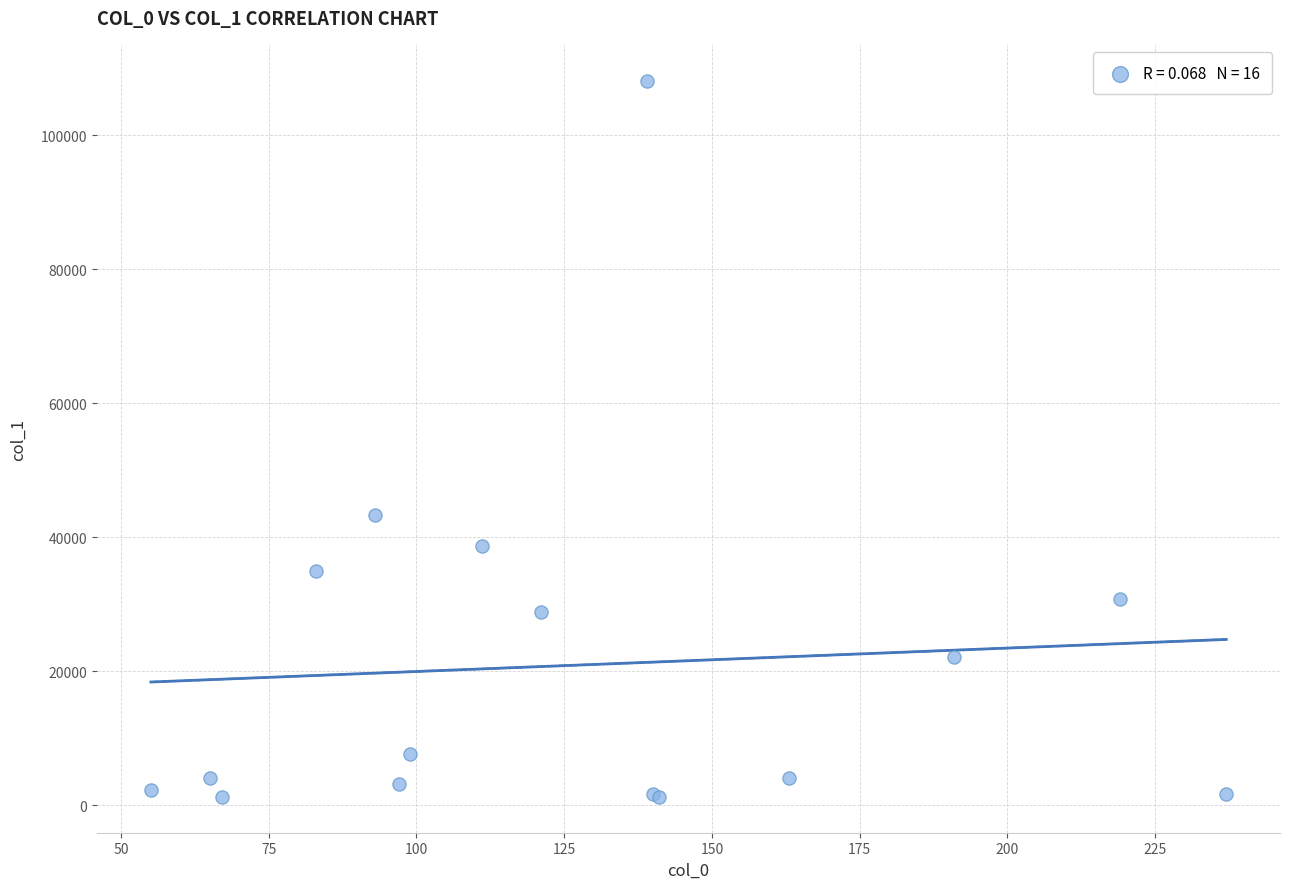

What Y value in the scatter plot is closest to 54685?

43357.9